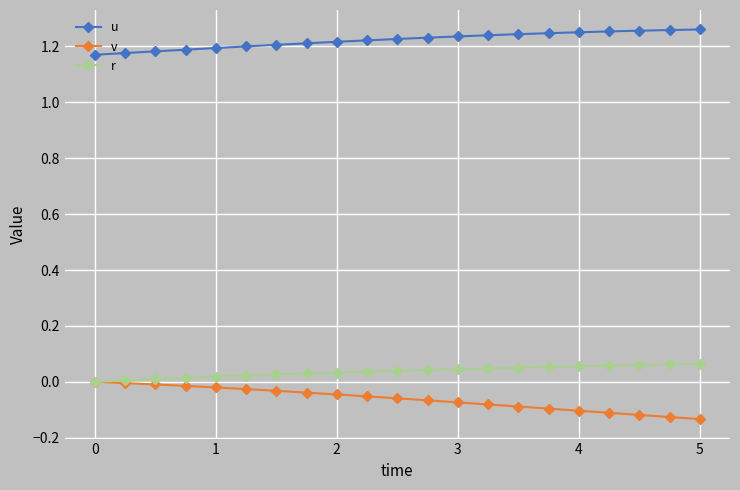

True or false: v and u intersect in this chart.

False